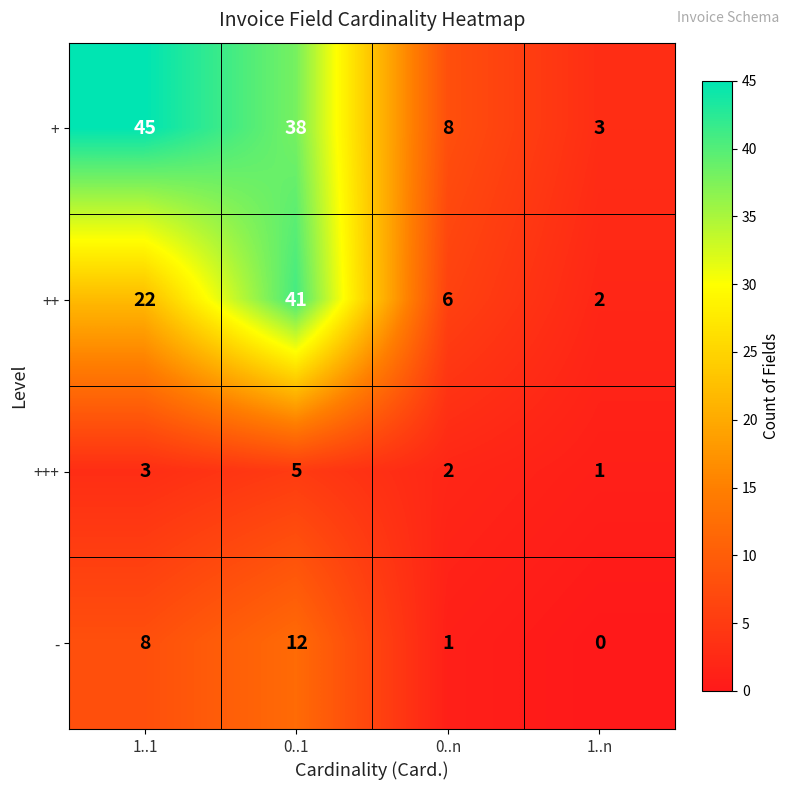

The value of +++ at 0..n is 2. True or false?

True